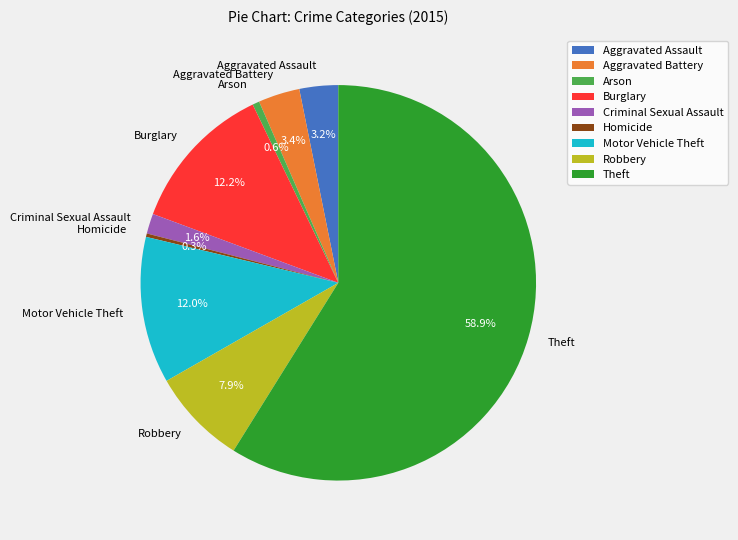

The Arson slice represents 14% of the pie. True or false?

False